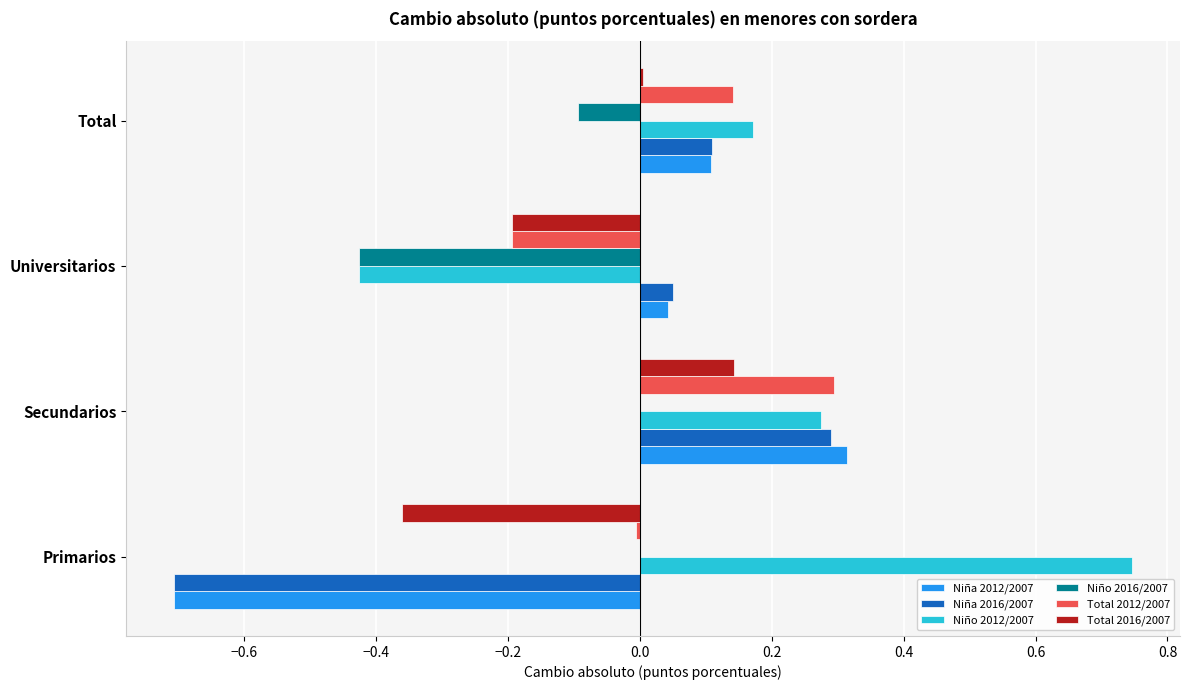

Is it true that Niña 2016/2007 equals -0.7 at Primarios?

True